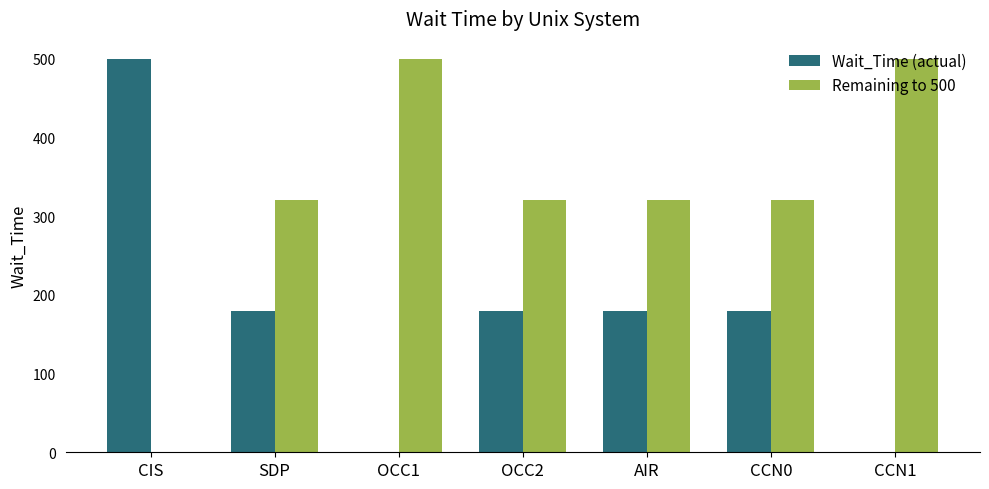

Which series has the largest total across all categories?

Remaining to 500